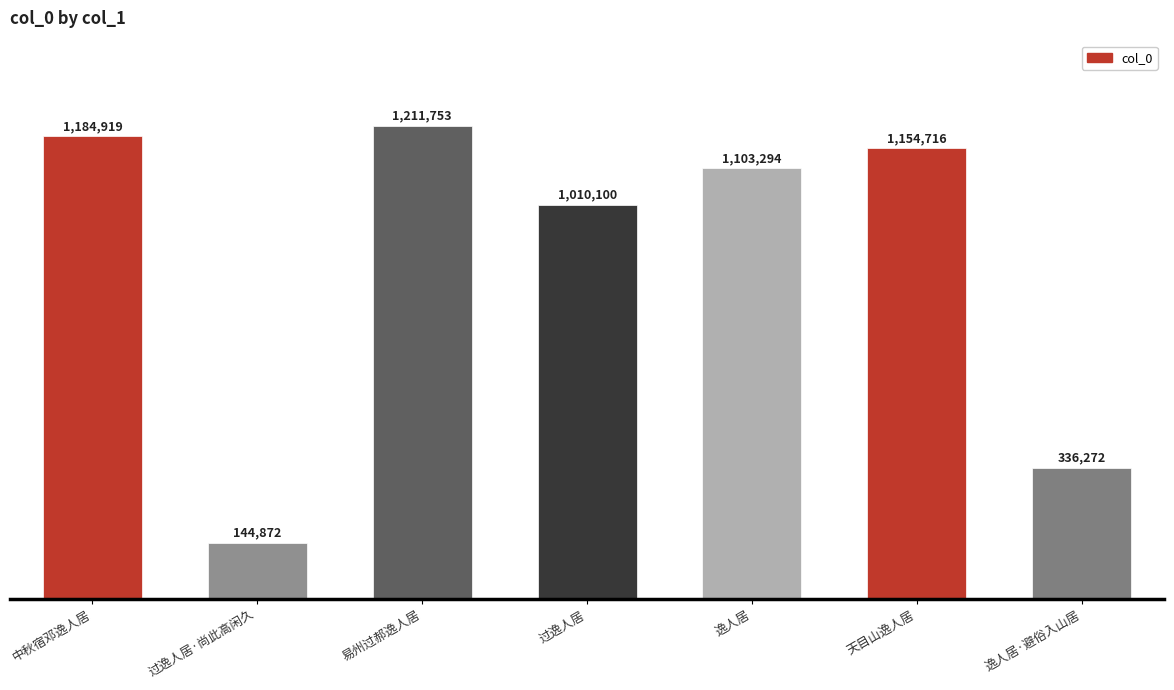

Are the bars grouped side by side (vs. stacked)?

No